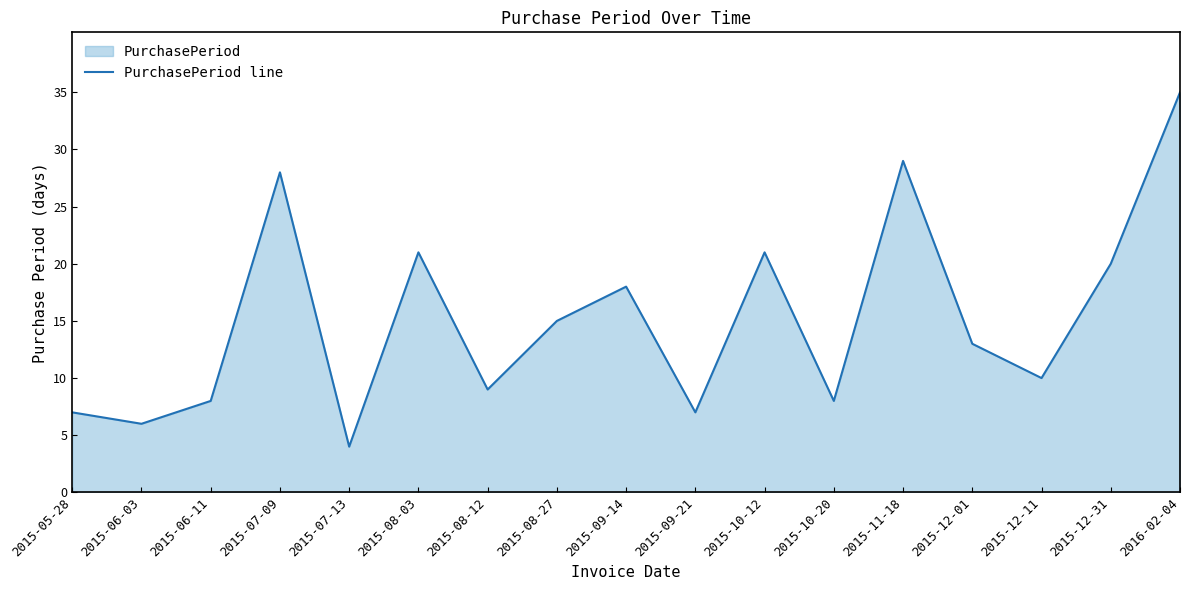

What is the sum of all values?

259